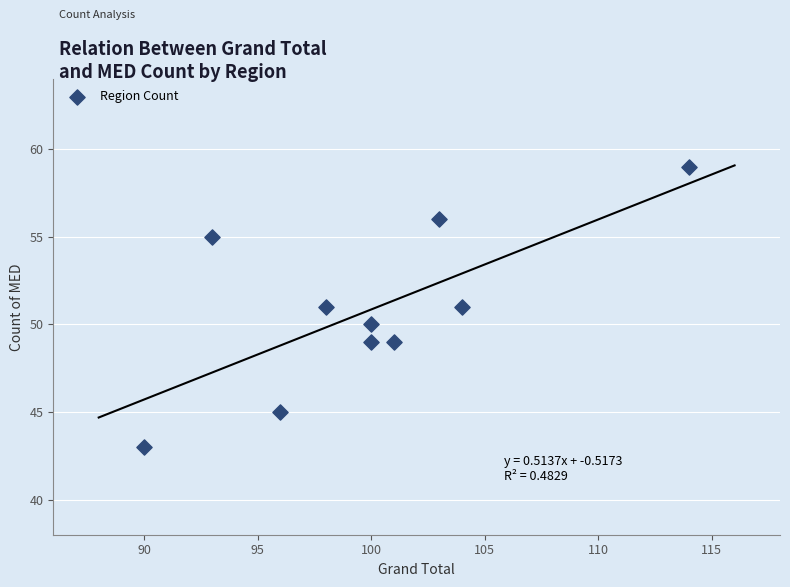

What is the range of Y values (max minus min)?

16